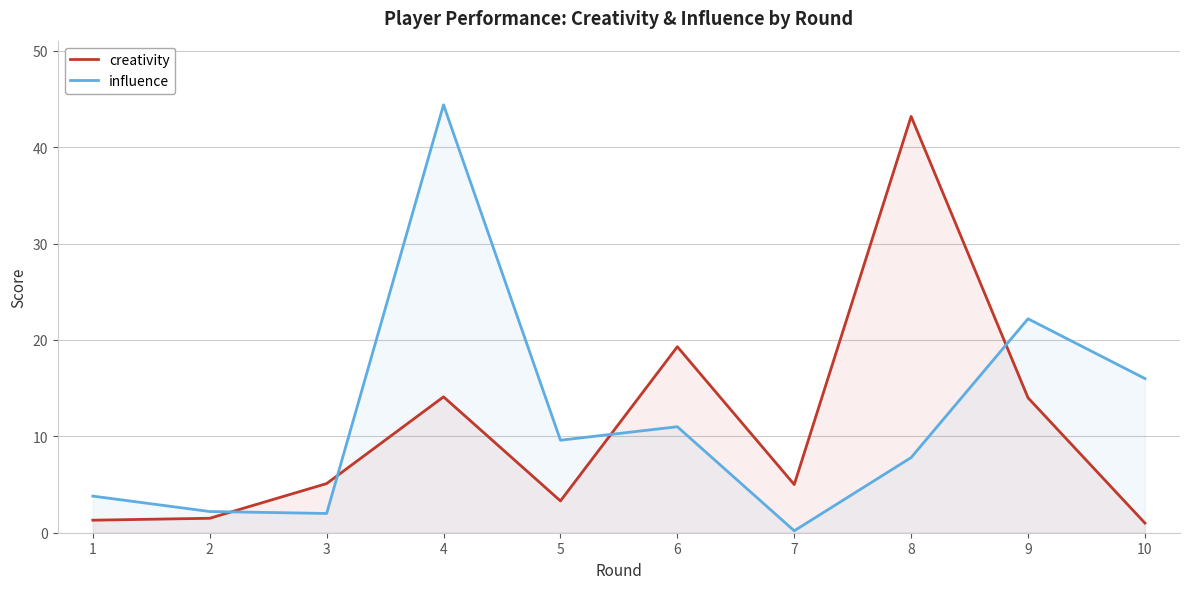

After their last crossing, which series has the higher values: influence or creativity?

influence